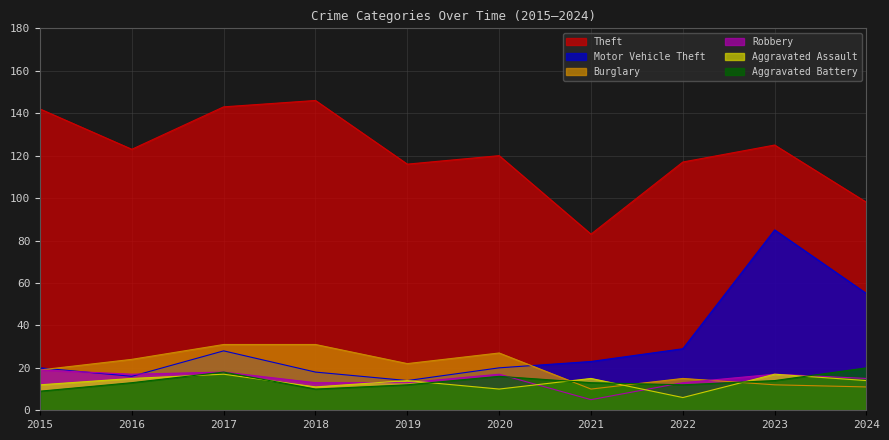

Reading right to left, extract all data points from this chart.

Theft: 98	125	117	83	120	116	146	143	123	142
Motor Vehicle Theft: 55	85	29	23	20	14	18	28	16	20
Burglary: 11	12	15	10	27	22	31	31	24	19
Robbery: 15	17	13	5	17	13	13	18	17	19
Aggravated Assault: 14	17	6	15	10	14	11	17	15	12
Aggravated Battery: 20	14	12	13	16	12	10	18	13	9